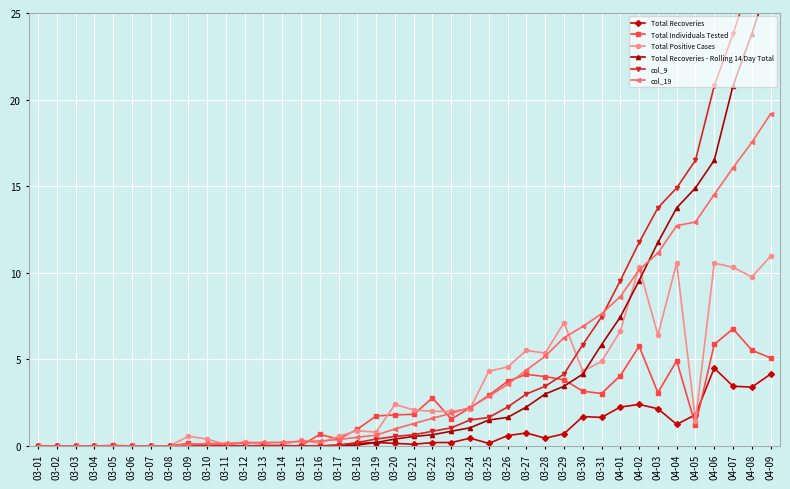

Is this an area chart (filled region under the line)?

No